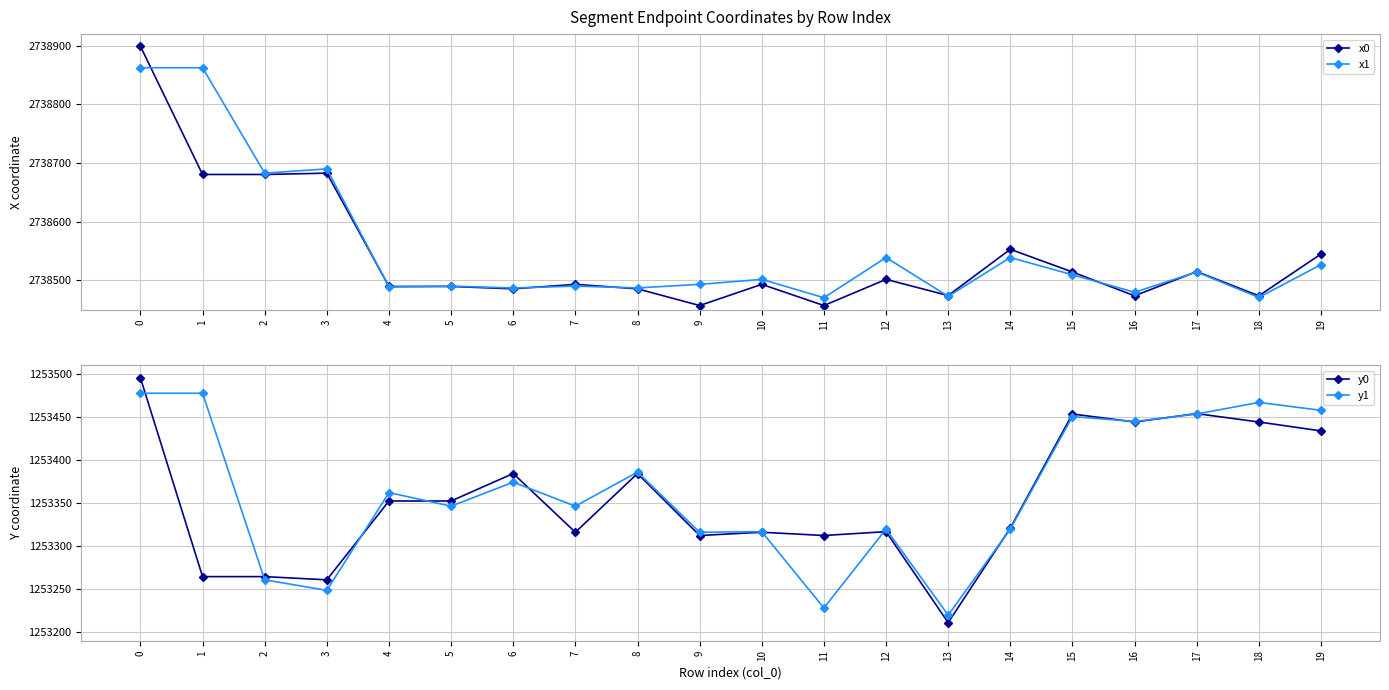

True or false: y1 has a value of 1253466.7 at 18.

True